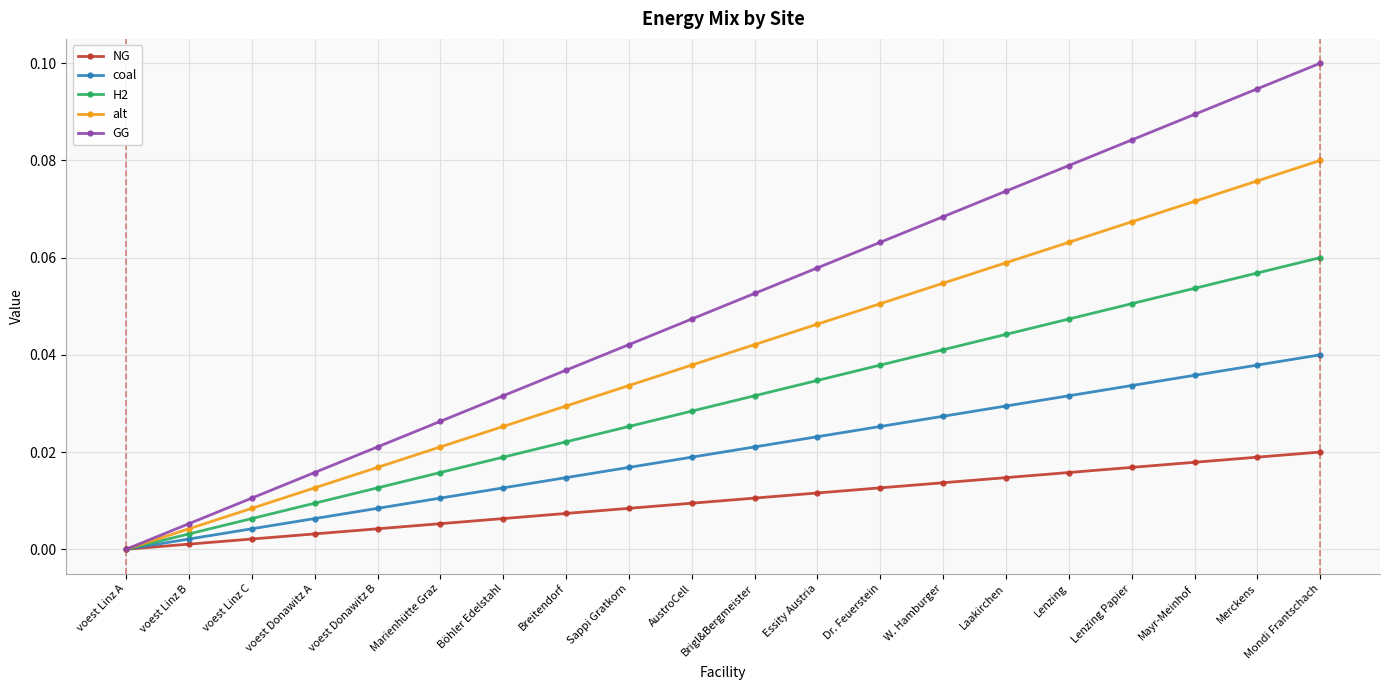

Rank the series by their average value, from lowest to highest.

NG, coal, H2, alt, GG